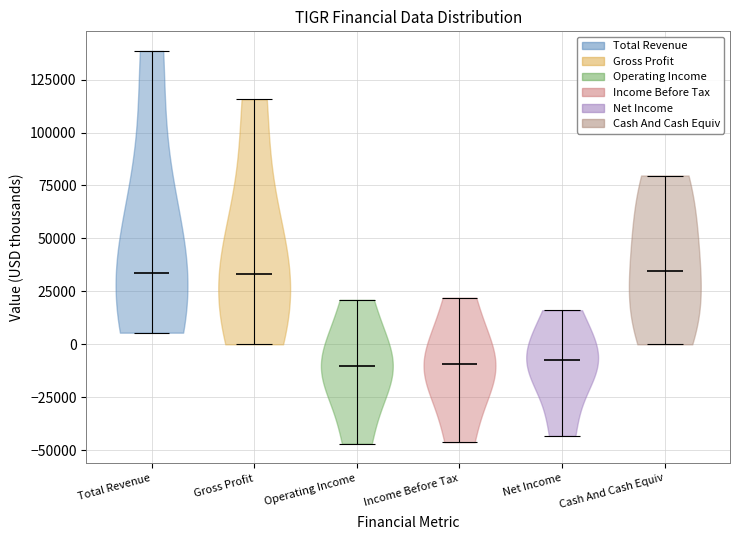

What is the highest point the violin for Gross Profit reaches on the y-axis? The values are not printed on the chart, so give them approximately, as read against the axis.

115000